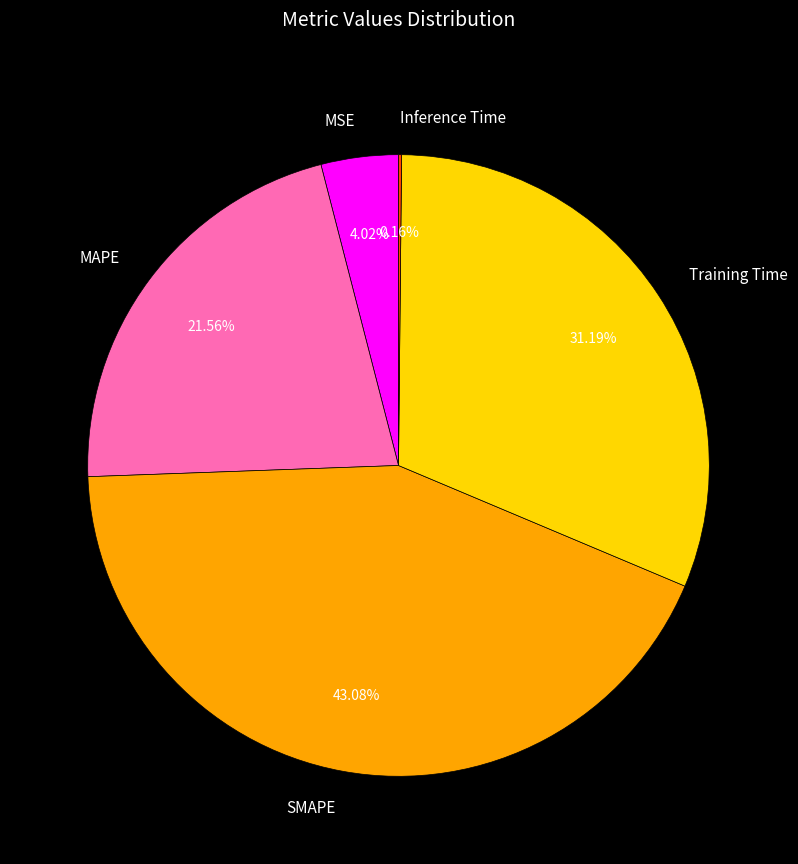

Is there a majority slice in this chart?

No